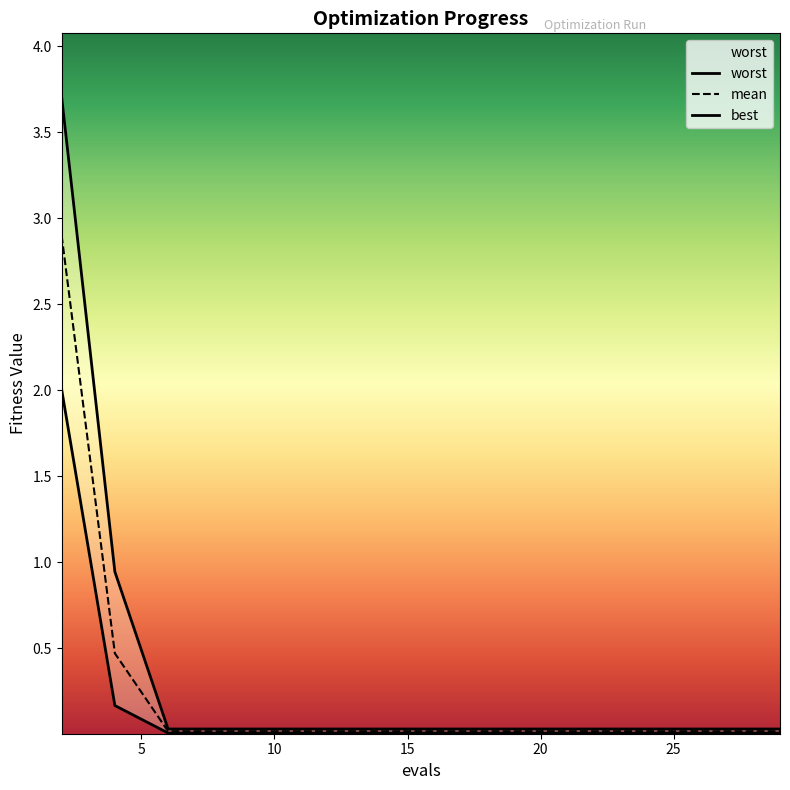

The value of mean at 2 is 2.9. True or false?

True